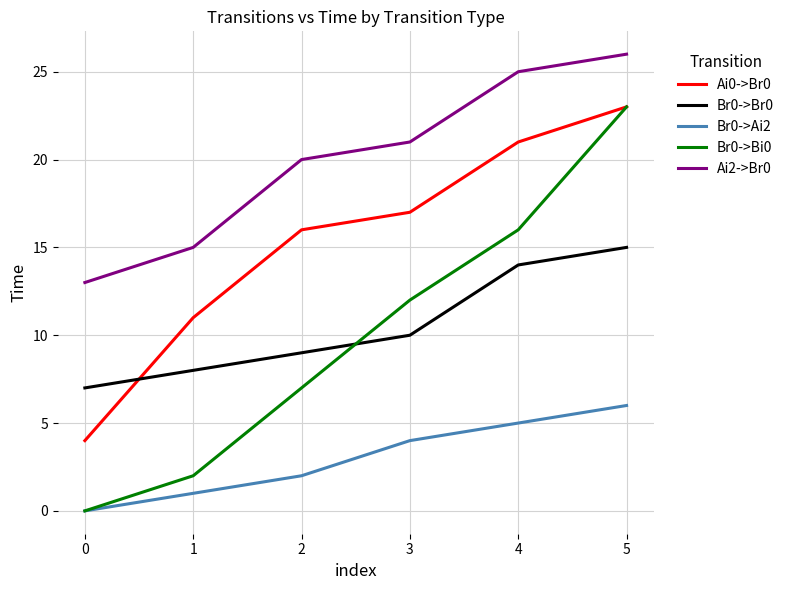

What are all the series names shown in the legend?

Ai0->Br0, Br0->Br0, Br0->Ai2, Br0->Bi0, Ai2->Br0